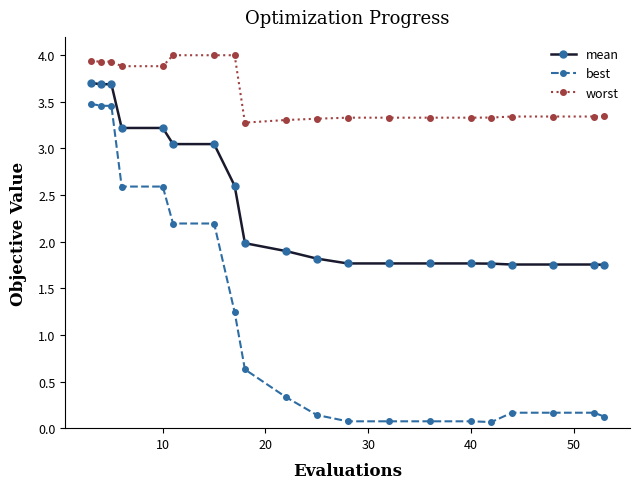

Which series has the widest spread of values?

best